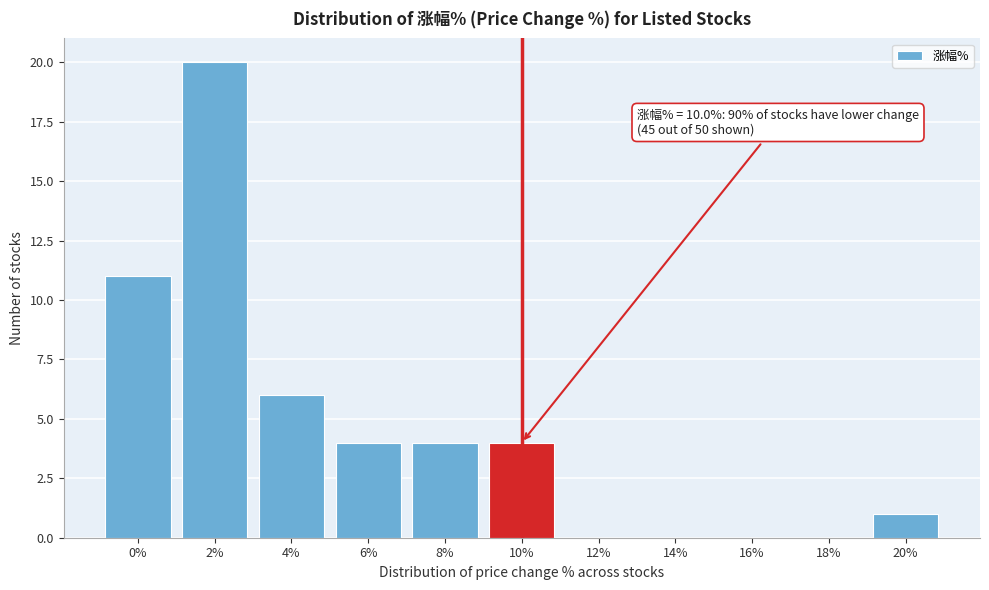

Reading left to right, extract all data points from this chart.

0%=11	2%=20	4%=6	6%=4	8%=4	10%=4	12%=0	14%=0	16%=0	18%=0	20%=1